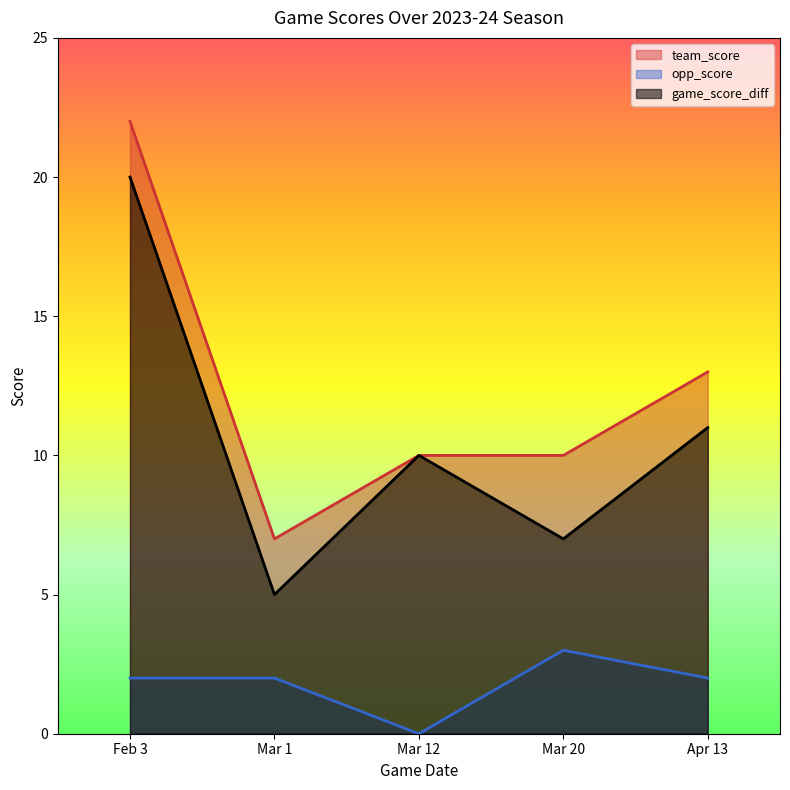

At which label does opp_score first exceed 2?

Mar 20